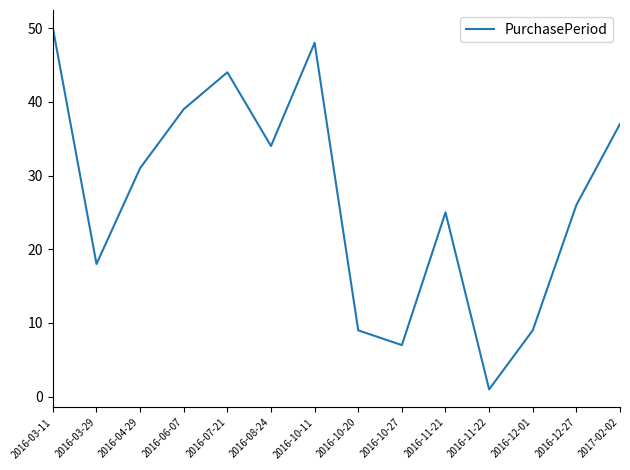

True or false: the data shows 11 at 2016-10-27.

False